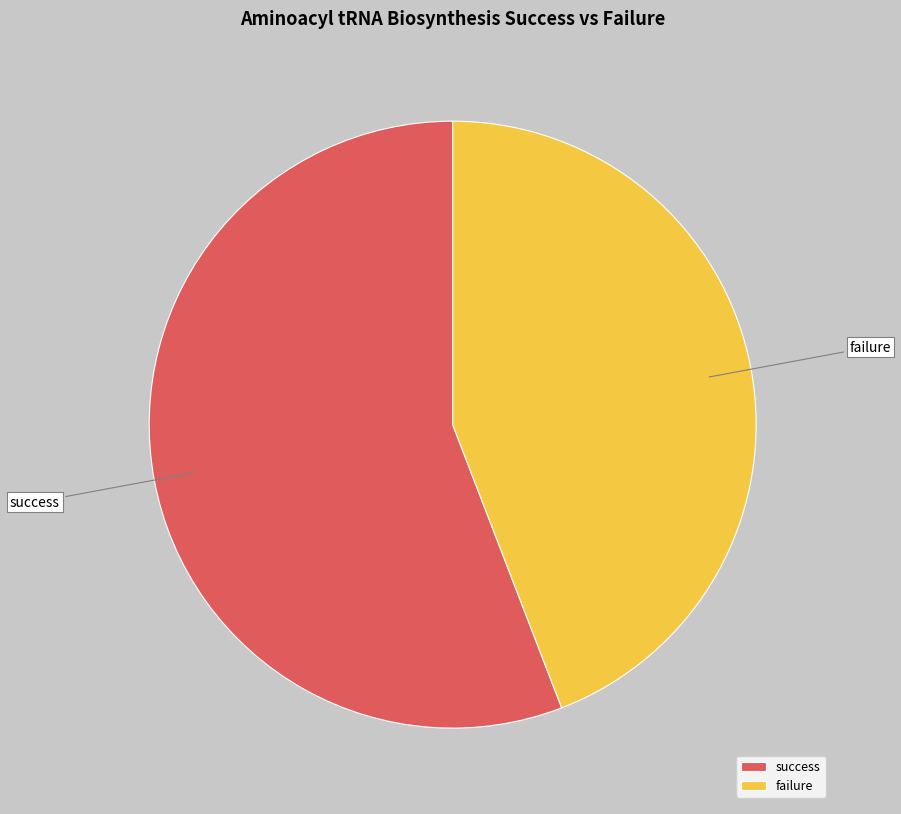

What is the smallest slice in the pie chart?

failure